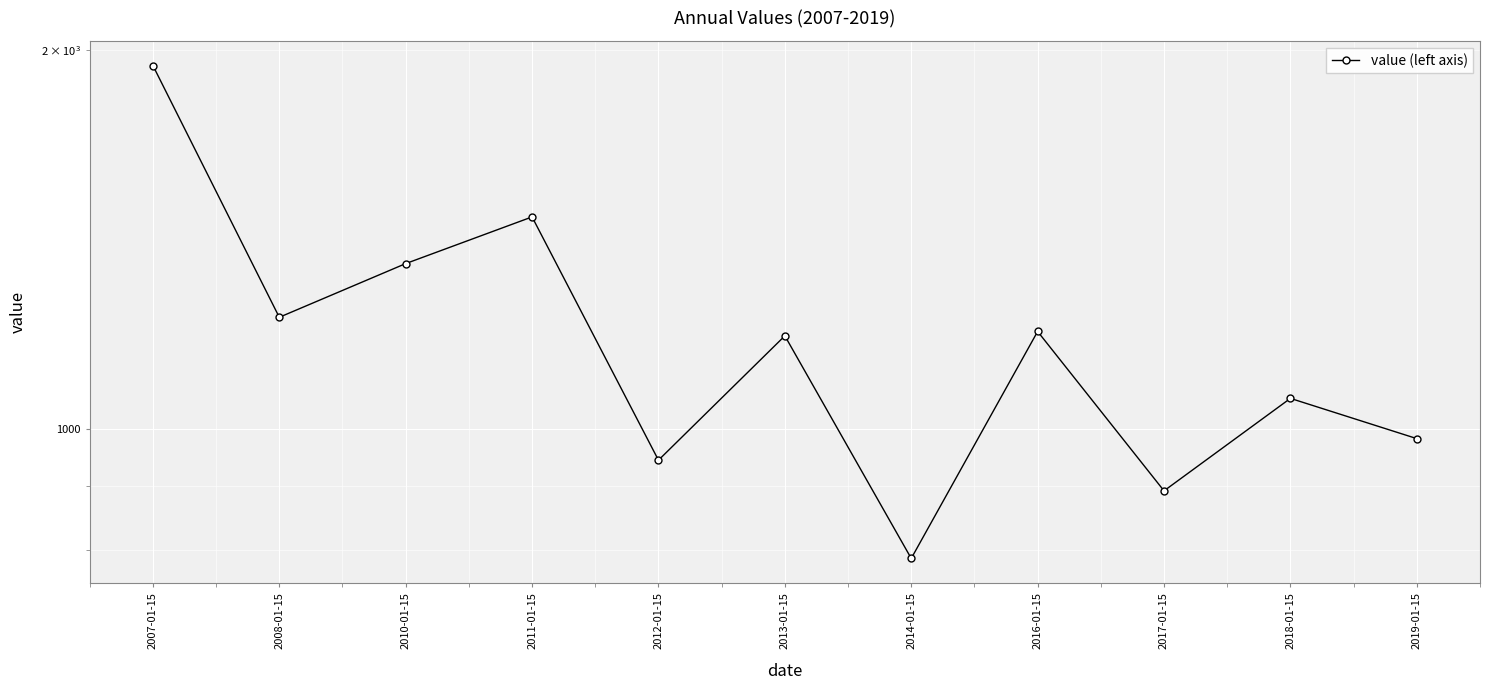

At which category does the data reach its first local valley?

2008-01-15